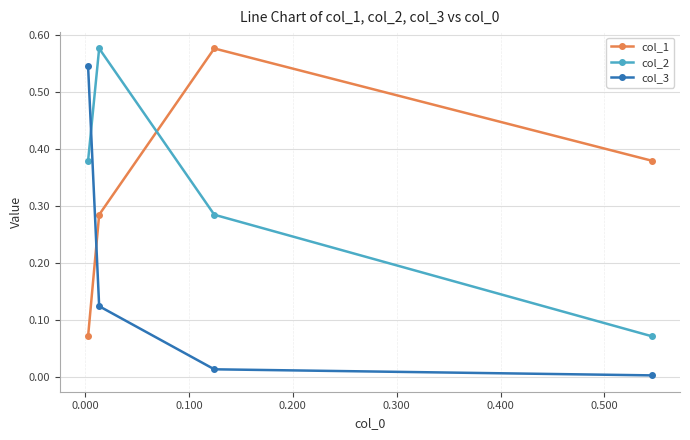

What are all the series names shown in the legend?

col_1, col_2, col_3